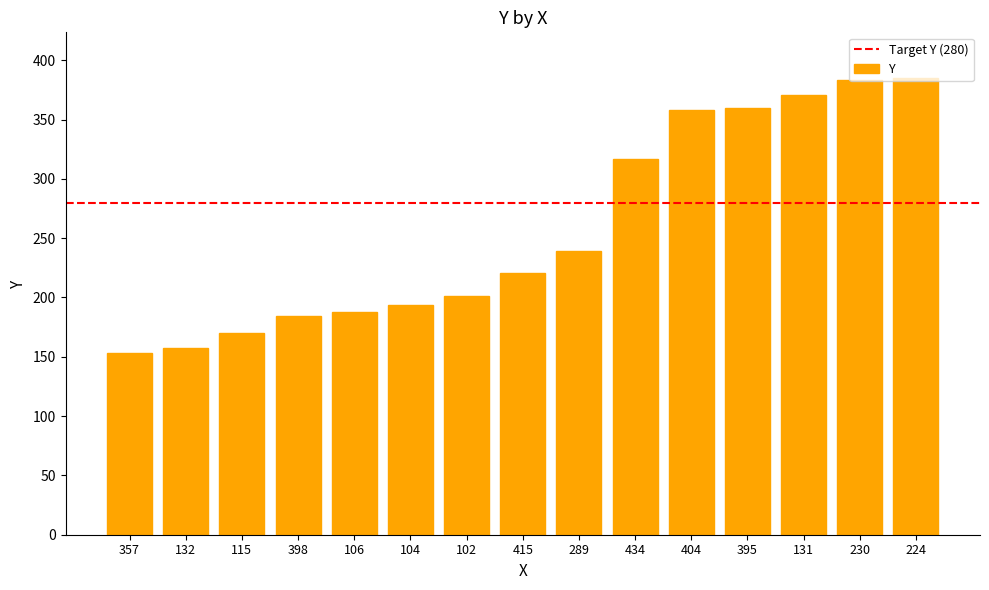

Reading right to left, list all the values displayed in this chart.

224=385	230=383	131=371	395=360	404=358	434=317	289=239	415=221	102=201	104=194	106=188	398=184	115=170	132=157	357=153